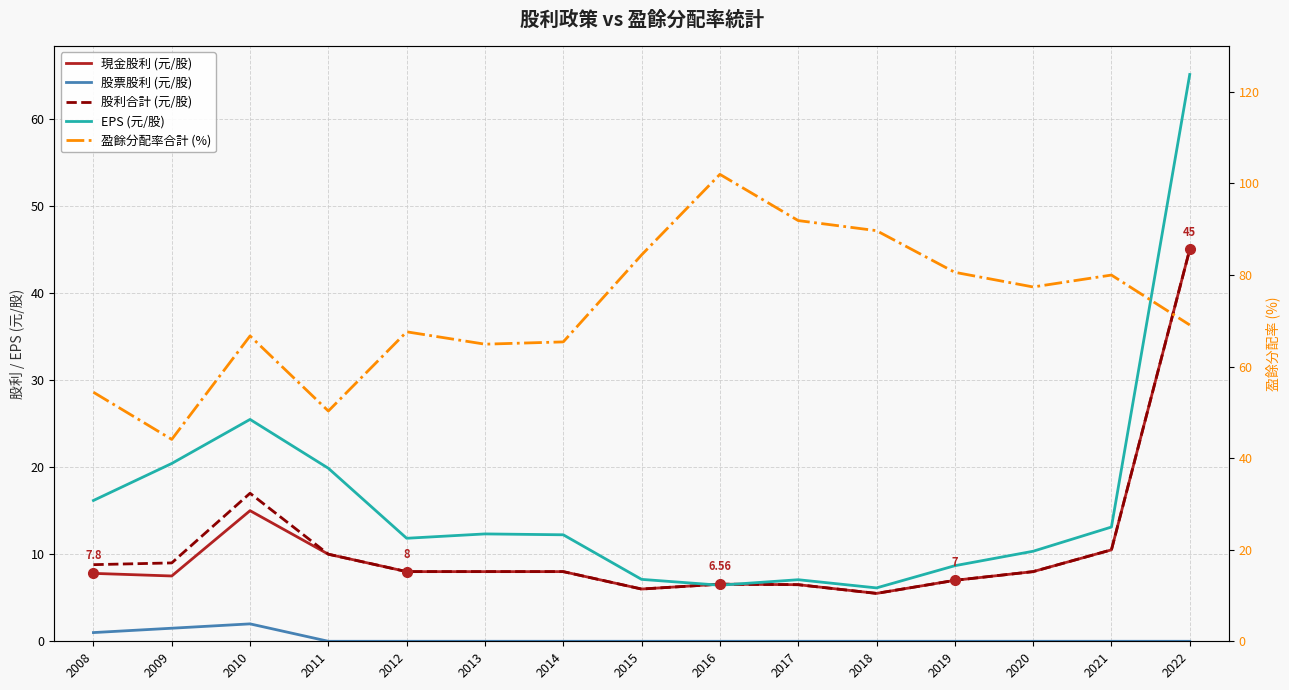

What is the total value across all series at 2018?

106.8